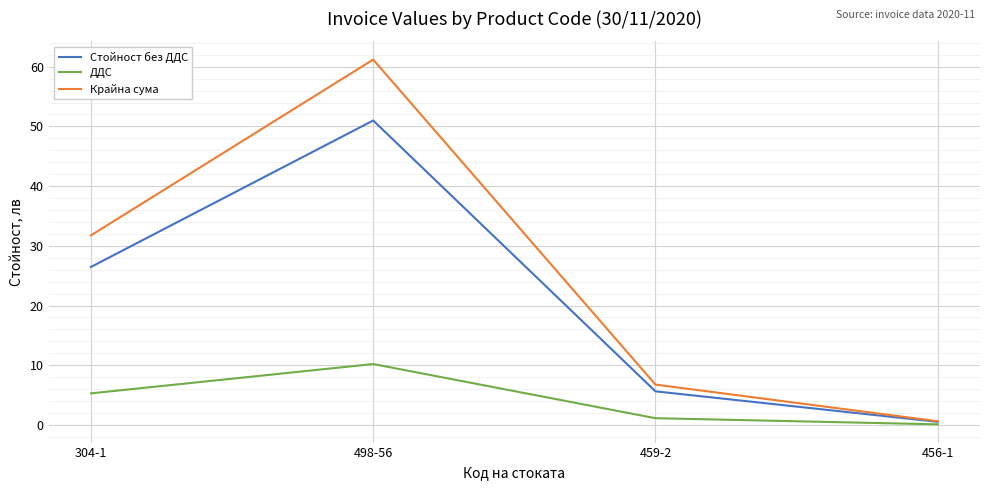

Reading right to left, extract all data points from this chart.

Стойност без ДДС: 0.5	5.6	51.0	26.5
ДДС: 0.1	1.1	10.2	5.3
Крайна сума: 0.6	6.8	61.2	31.8